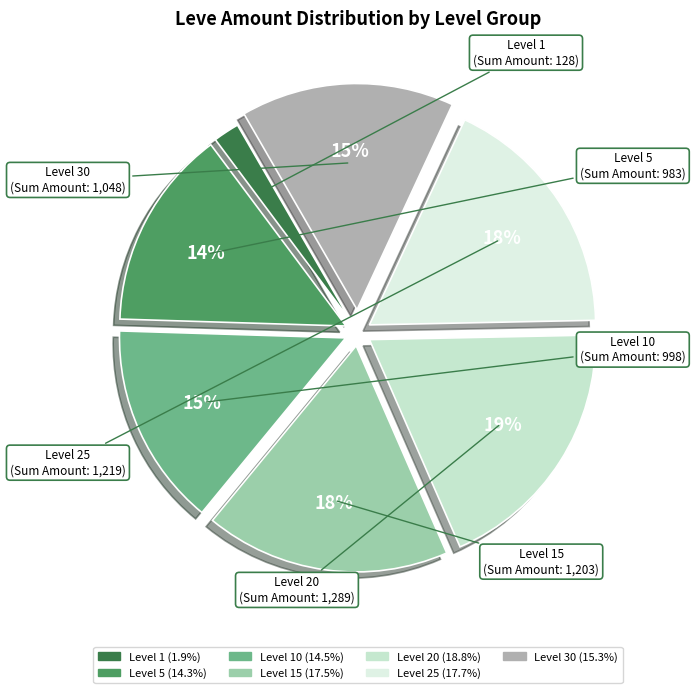

Count the number of slices in the pie.

7